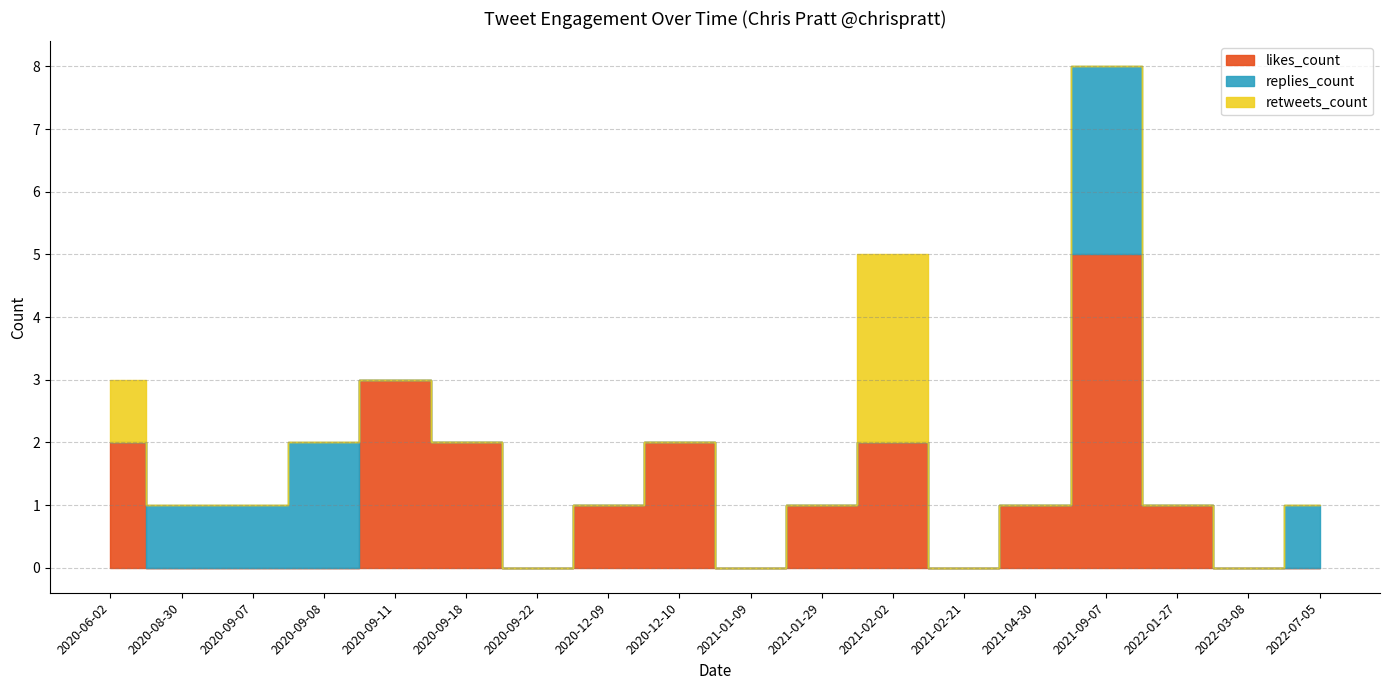

Reading left to right, list all the values displayed in this chart.

likes_count: 2020-06-02=2	2020-08-30=0	2020-09-07=0	2020-09-08=0	2020-09-11=3	2020-09-18=2	2020-09-22=0	2020-12-09=1	2020-12-10=2	2021-01-09=0	2021-01-29=1	2021-02-02=2	2021-02-21=0	2021-04-30=1	2021-09-07=5	2022-01-27=1	2022-03-08=0	2022-07-05=0
replies_count: 2020-06-02=0	2020-08-30=1	2020-09-07=1	2020-09-08=2	2020-09-11=0	2020-09-18=0	2020-09-22=0	2020-12-09=0	2020-12-10=0	2021-01-09=0	2021-01-29=0	2021-02-02=0	2021-02-21=0	2021-04-30=0	2021-09-07=3	2022-01-27=0	2022-03-08=0	2022-07-05=1
retweets_count: 2020-06-02=1	2020-08-30=0	2020-09-07=0	2020-09-08=0	2020-09-11=0	2020-09-18=0	2020-09-22=0	2020-12-09=0	2020-12-10=0	2021-01-09=0	2021-01-29=0	2021-02-02=3	2021-02-21=0	2021-04-30=0	2021-09-07=0	2022-01-27=0	2022-03-08=0	2022-07-05=0